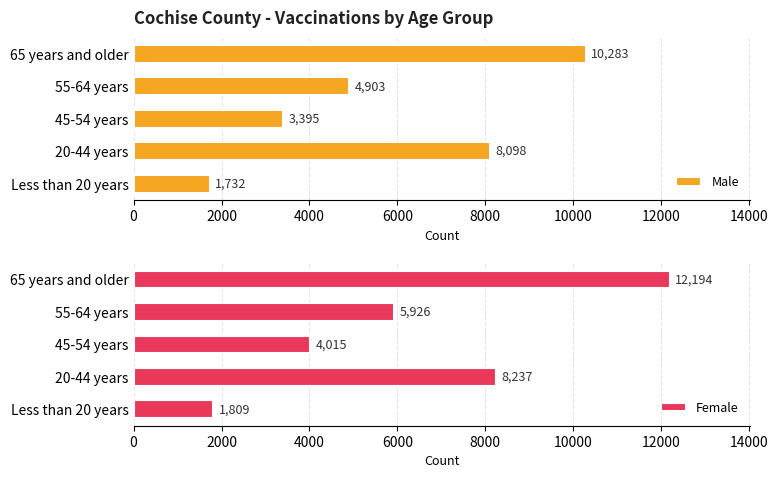

Reading right to left, what are all the values shown in this chart?

Male: 1732	8098	3395	4903	10283
Female: 1809	8237	4015	5926	12194